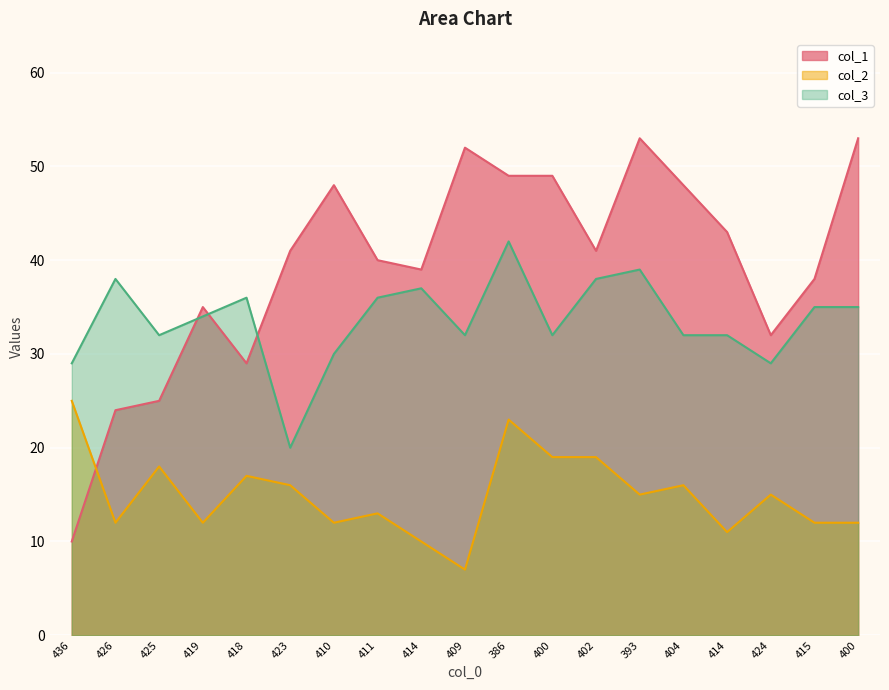

The value of col_3 at 393 is 39. True or false?

True